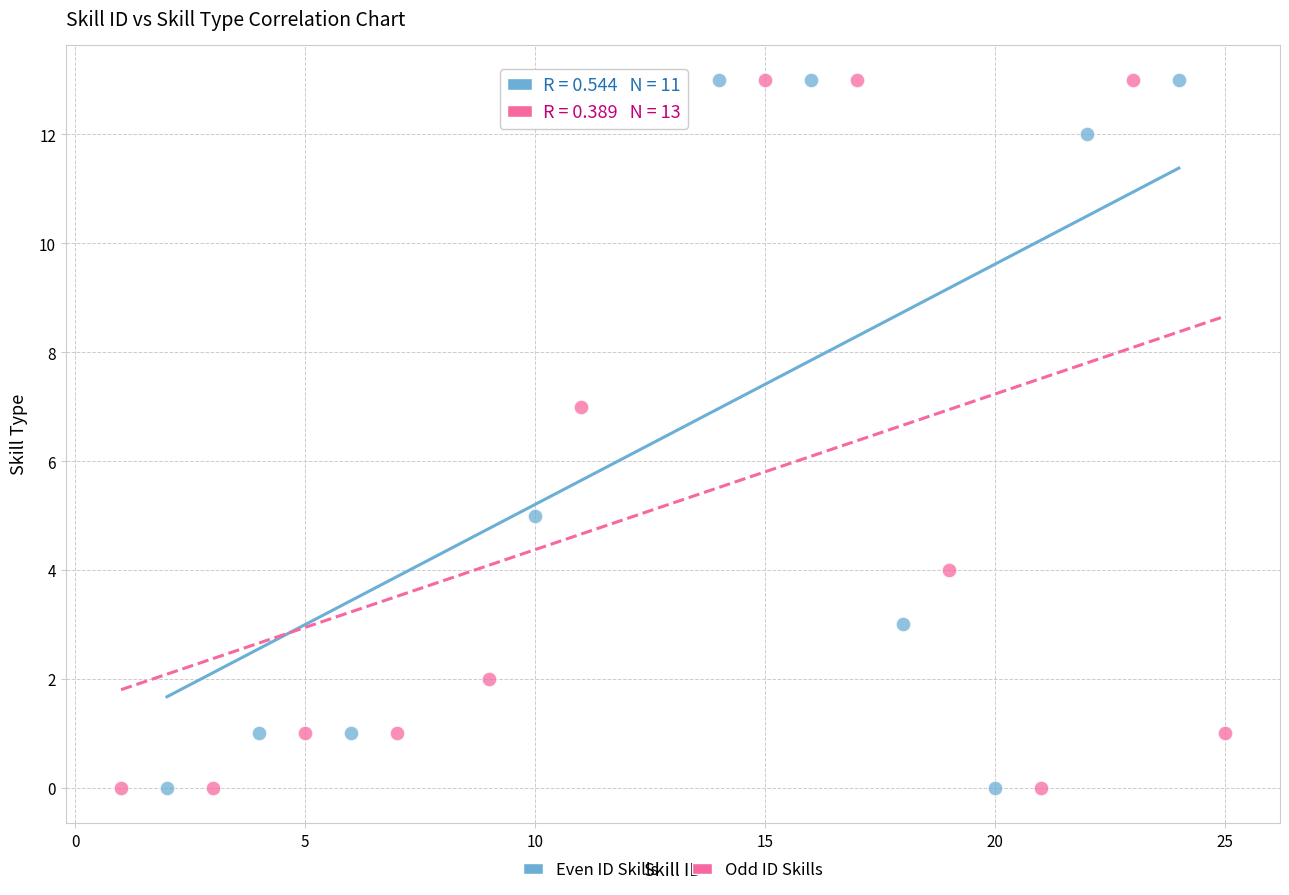

What are all the series names shown in the legend?

Even ID Skills, Odd ID Skills